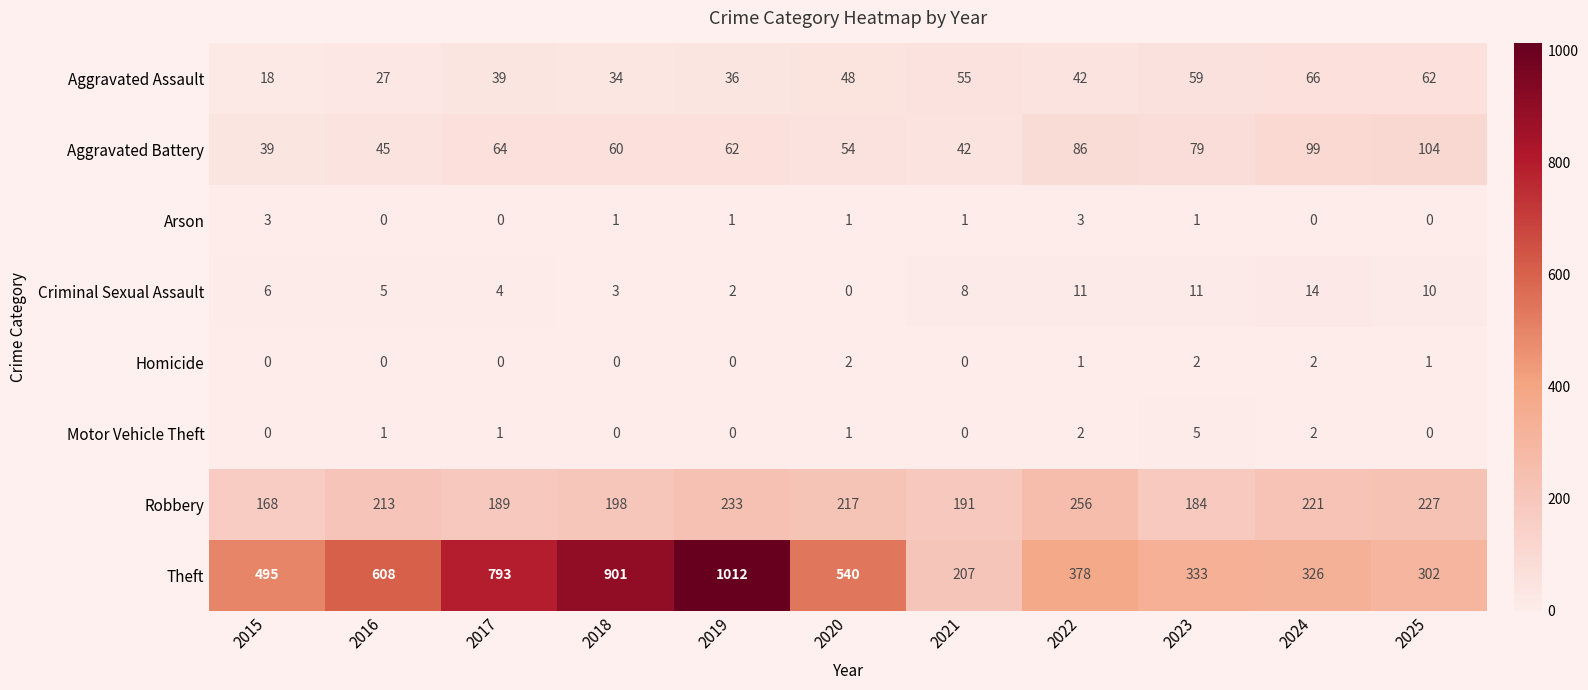

What is the difference between the second highest and second lowest values in the Aggravated Assault series?

35